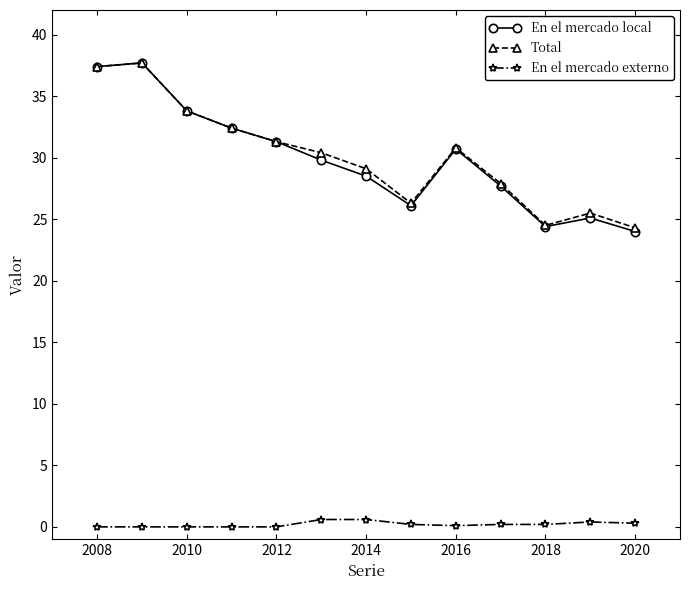

At how many categories does at least one series exceed 21?

13